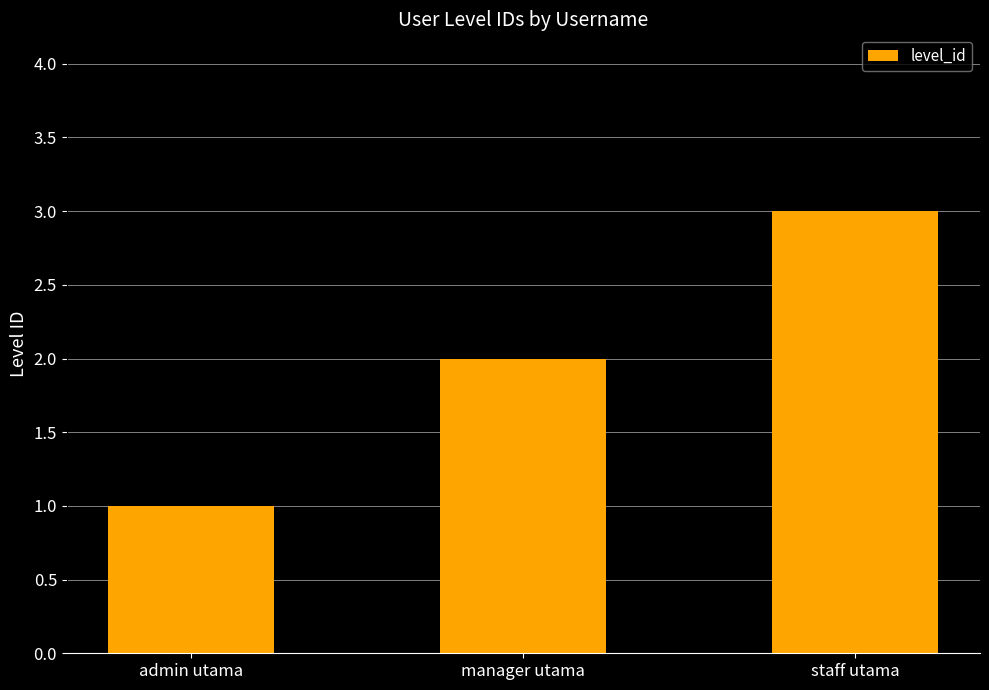

What is the minimum value shown in the chart?

1